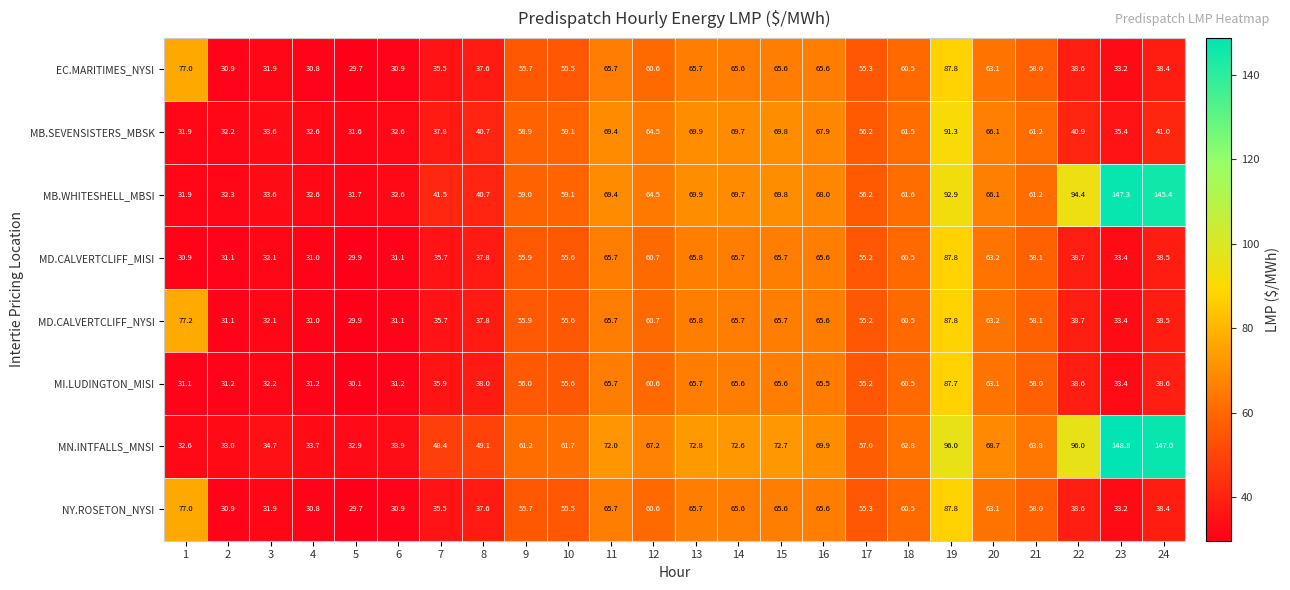

The MN.INTFALLS_MNSI series shows 20.7 at 1. True or false?

False